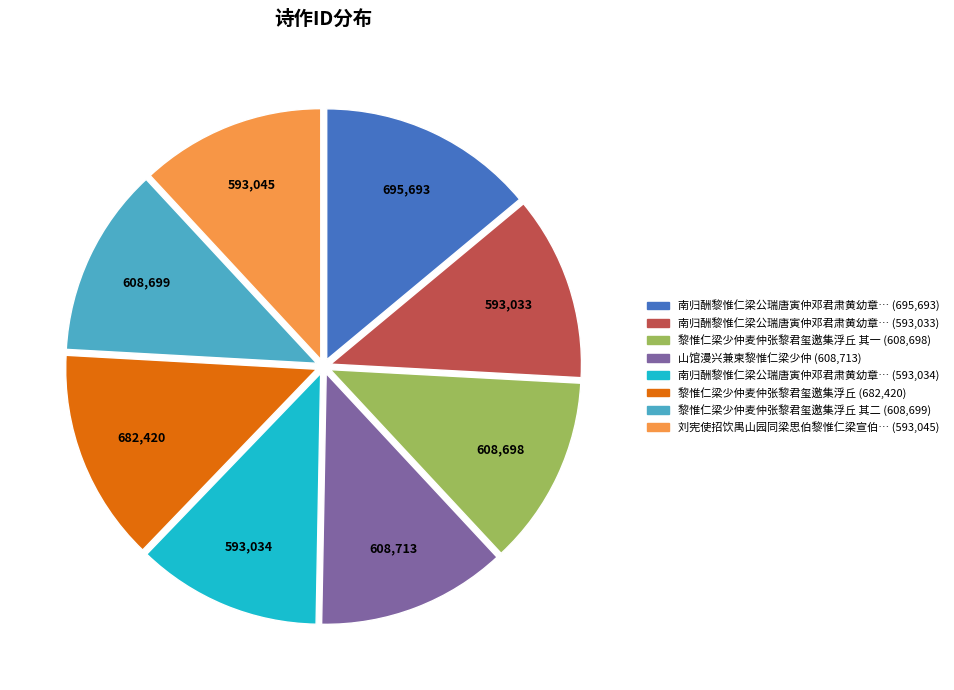

Is there a majority slice in this chart?

No